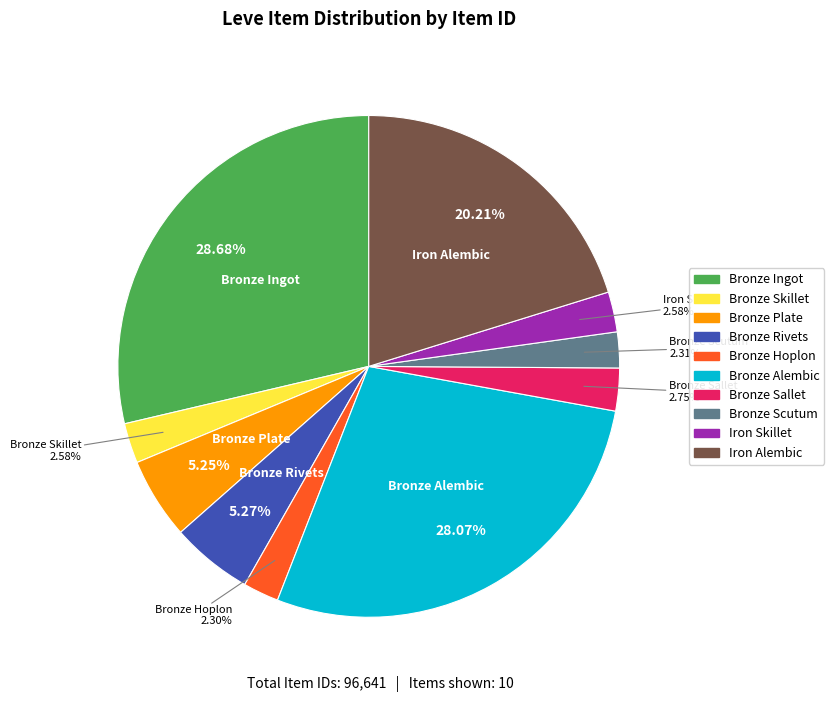

Is the sum of Bronze Hoplon and Bronze Scutum greater than half?

No